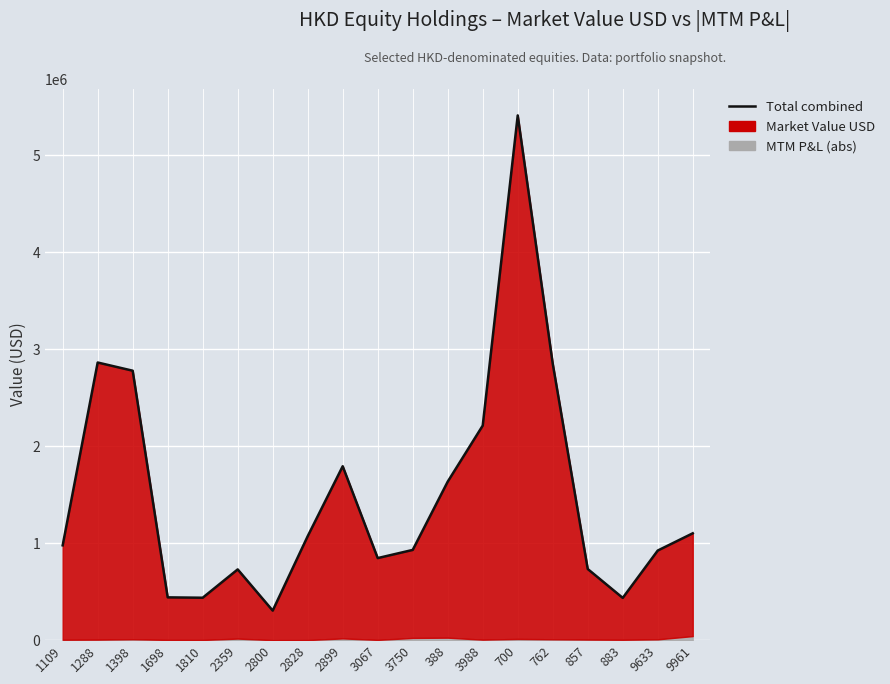

At which category does the chart reach its peak across all series?

700